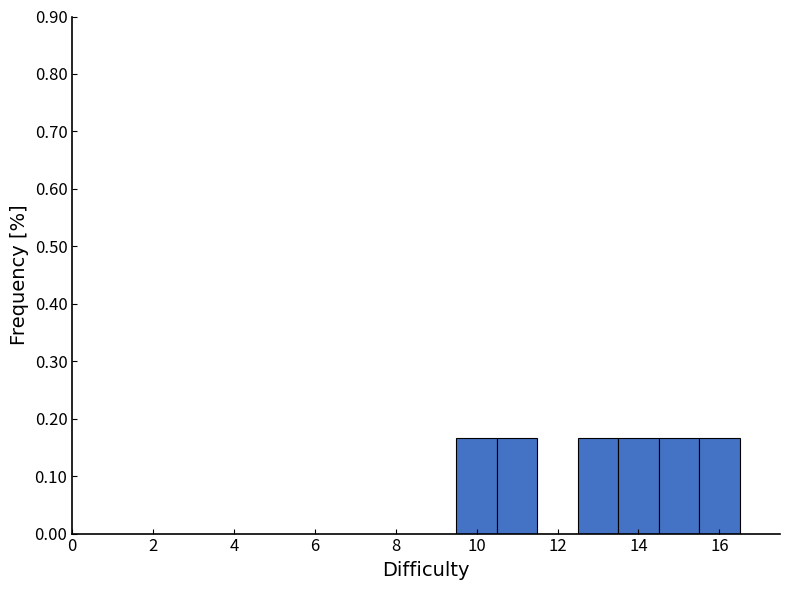

Reading left to right, transcribe this chart: for each bar, give the range it covers on the x-axis and its height. Neither the bar edges nor the heights are printed on the chart, so give them approximately, as read against the axes.

9.5 to 10.5: 0.17
10.5 to 11.5: 0.17
11.5 to 12.5: 0
12.5 to 13.5: 0.17
13.5 to 14.5: 0.17
14.5 to 15.5: 0.17
15.5 to 16.5: 0.17